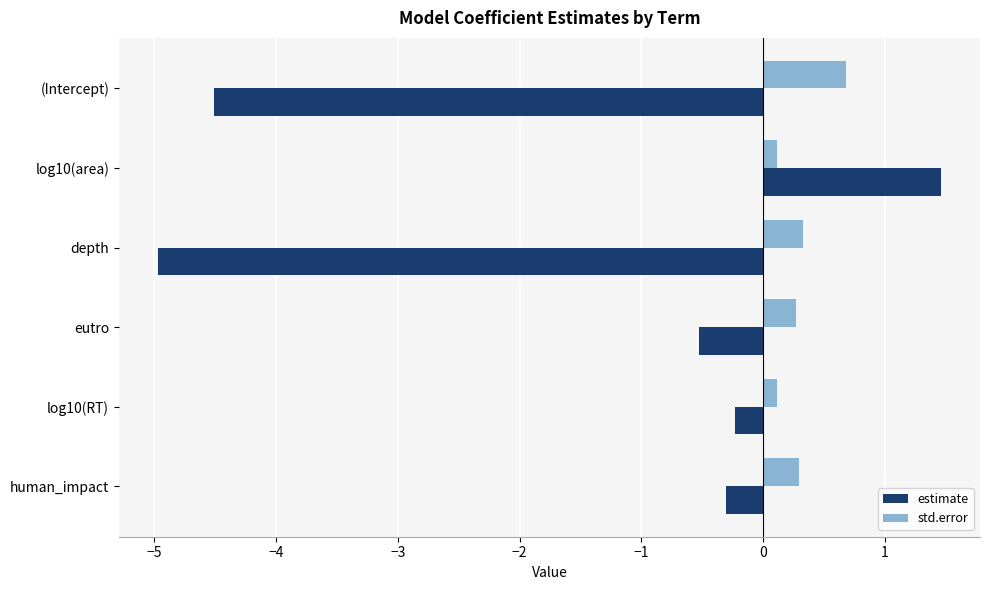

What value does the std.error series have at human_impact?

0.3